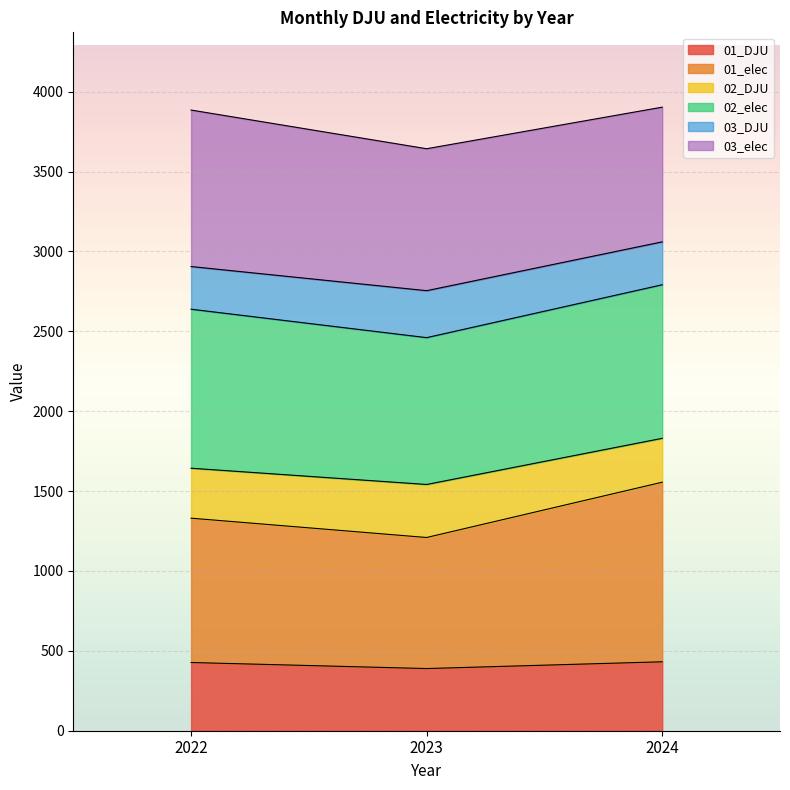

What is the minimum value for 01_DJU?

389.1